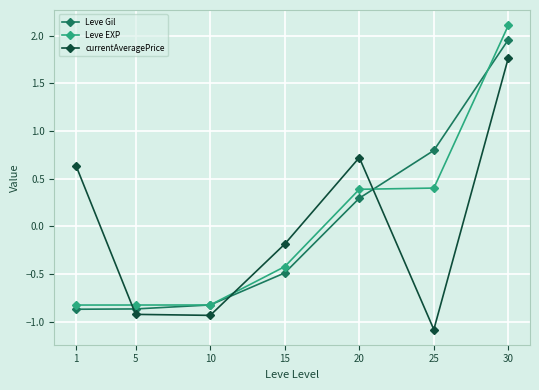

True or false: Leve EXP has a value of -0.8 at 1.

True